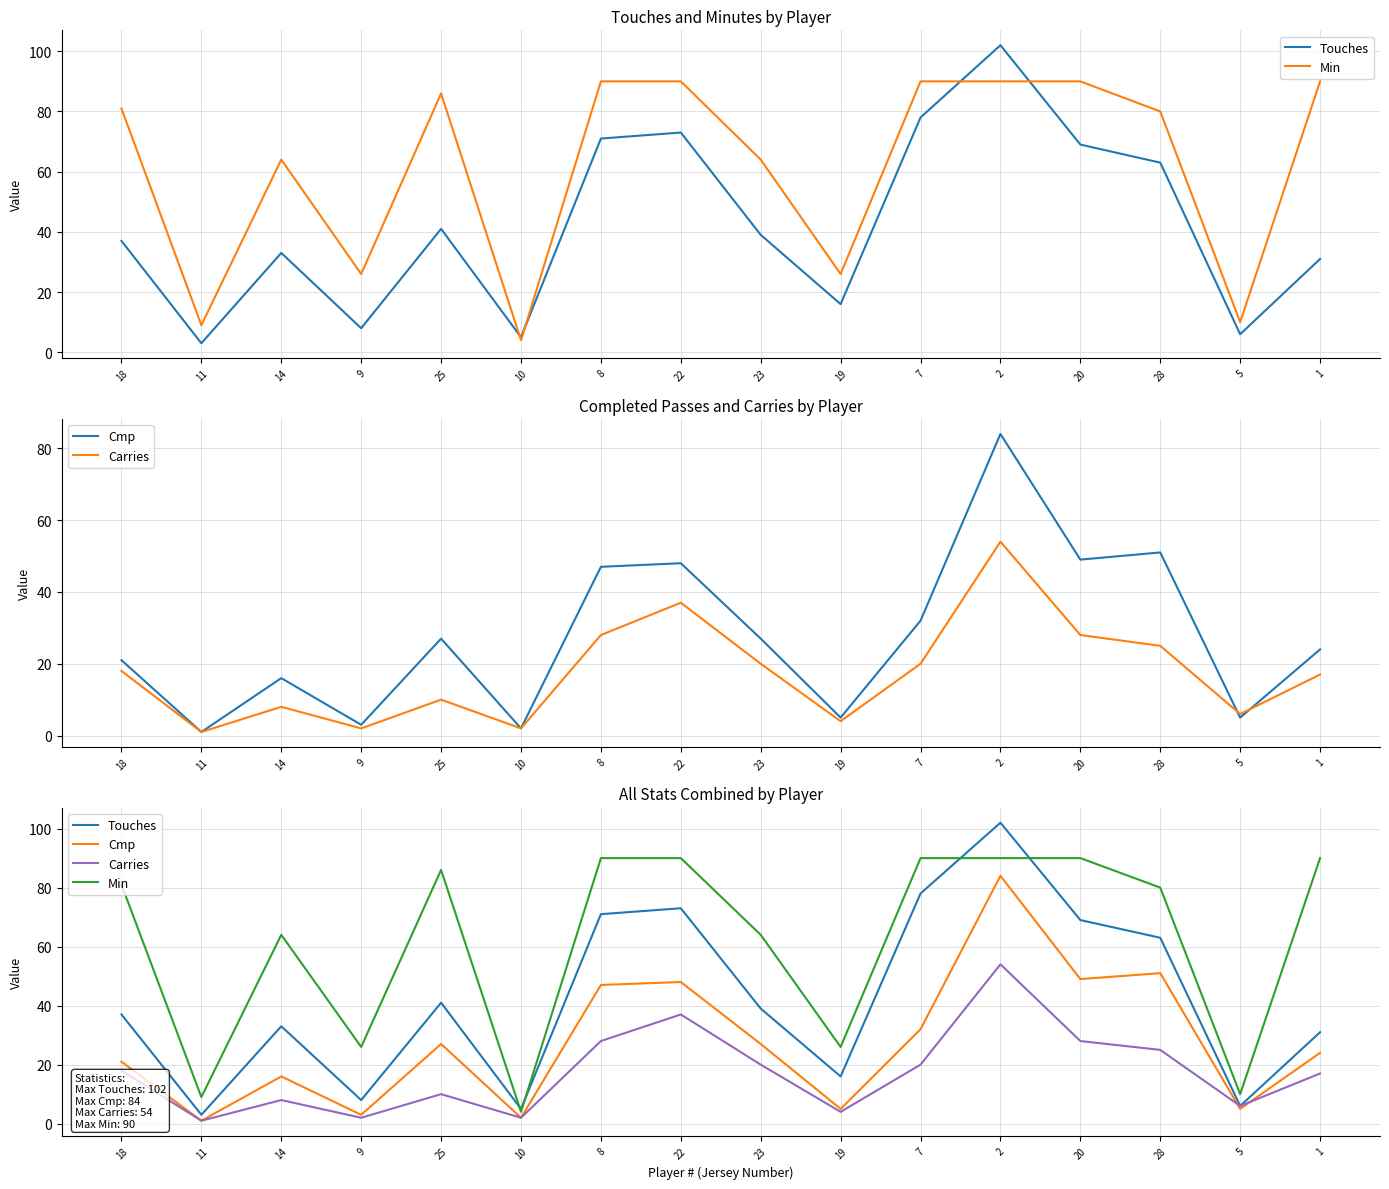

What is the lowest value of the Touches series?

3